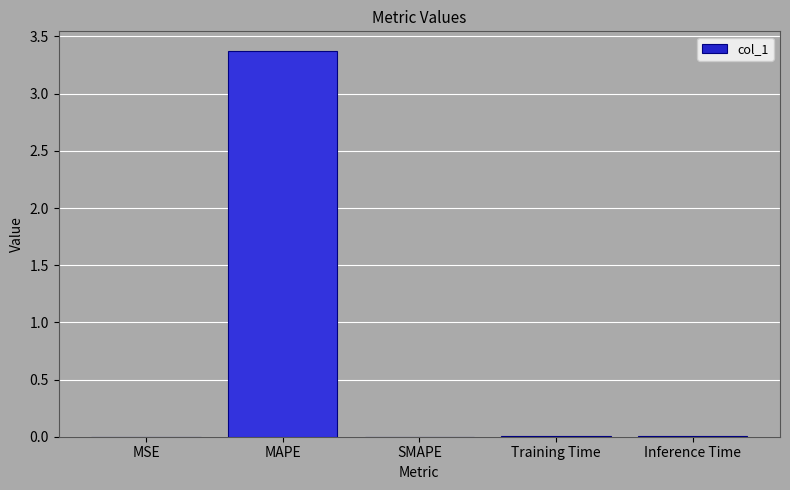

What is the average value?

0.7